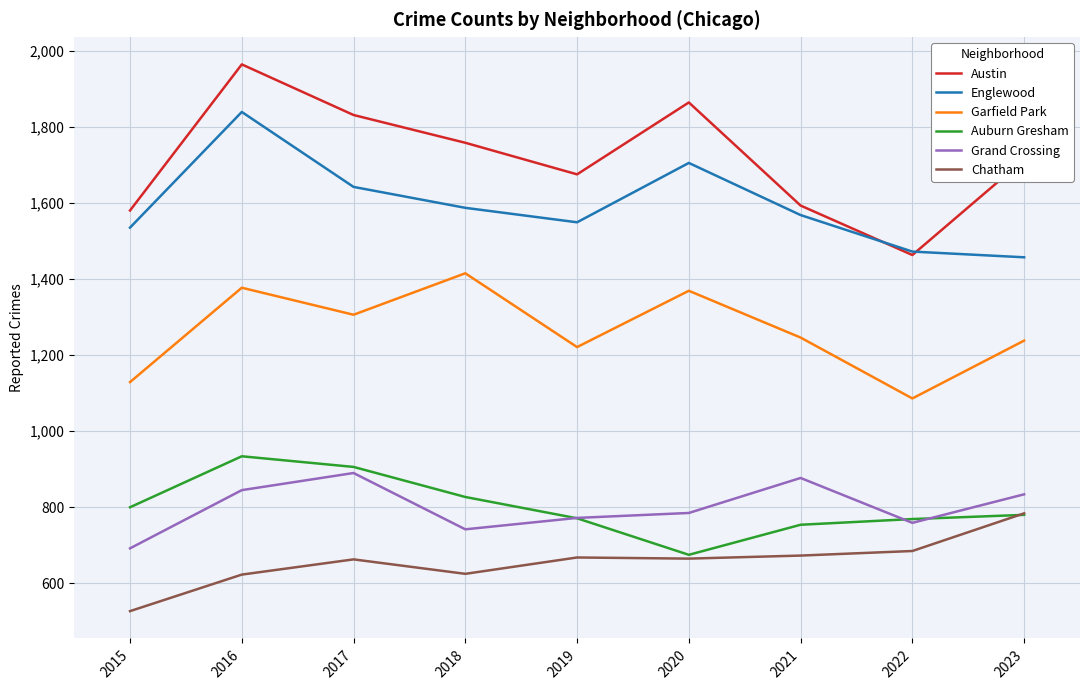

List the labels in order of Englewood value, largest first.

2016, 2020, 2017, 2018, 2021, 2019, 2015, 2022, 2023